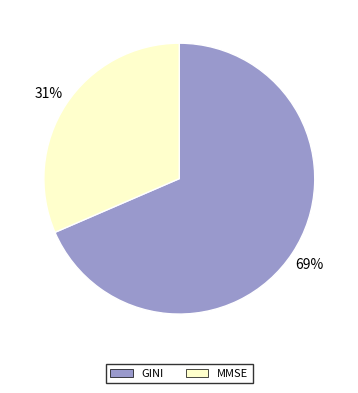

How many slices are in this pie chart?

2